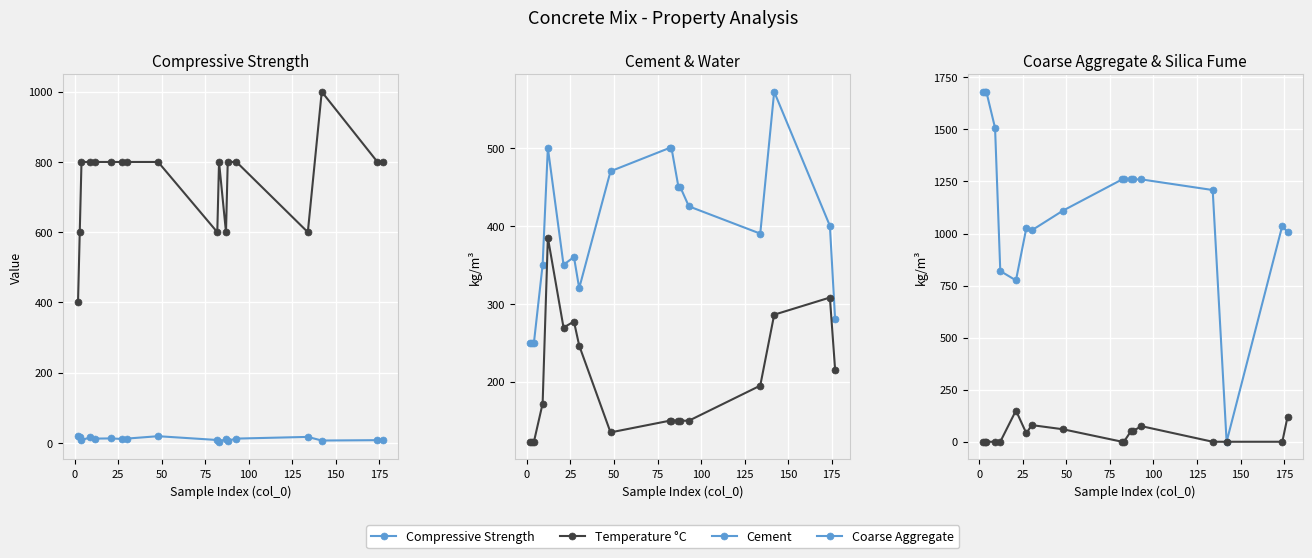

The value of Silica Fume at 50 is 87.6. True or false?

False